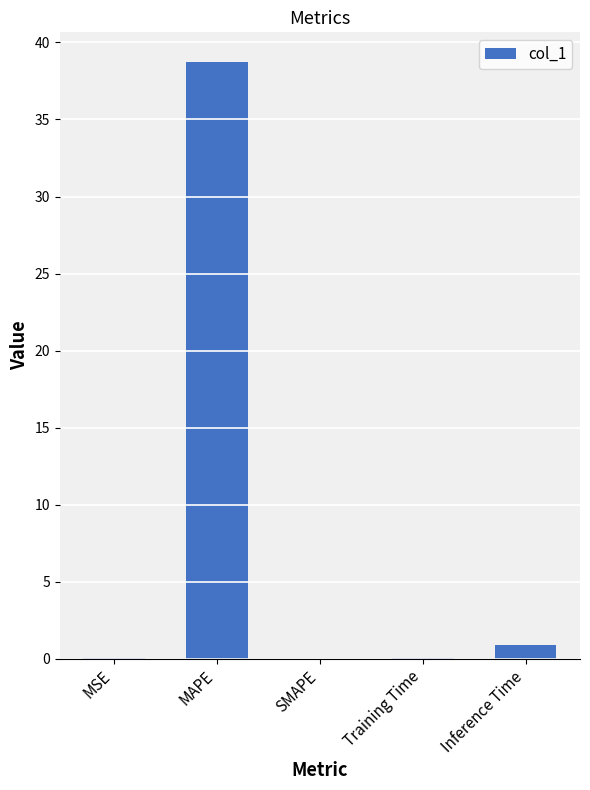

Does the chart contain stacked bars?

No